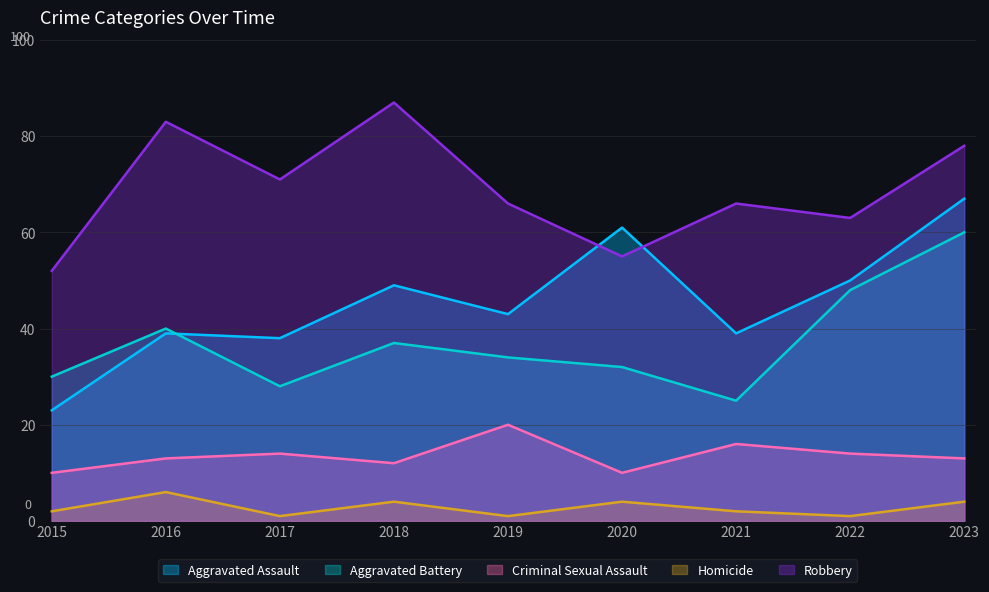

What is the difference between the Aggravated Battery values at 2021 and 2017?

3